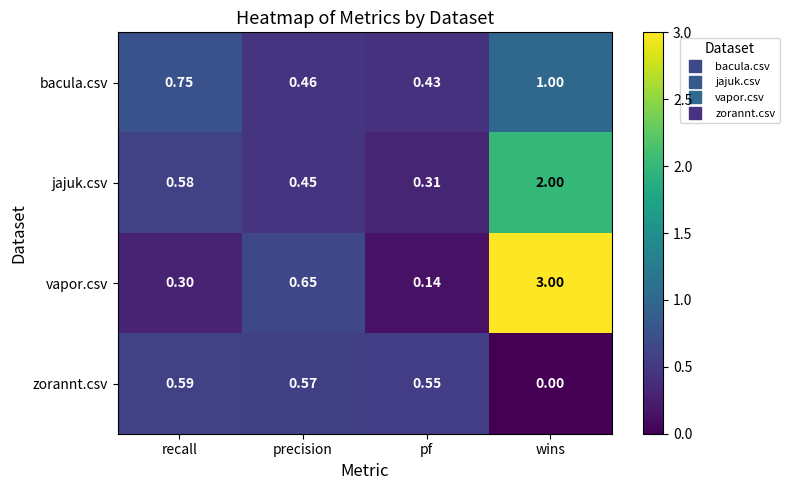

List the series in order of their peak value, highest first.

vapor.csv, jajuk.csv, bacula.csv, zorannt.csv